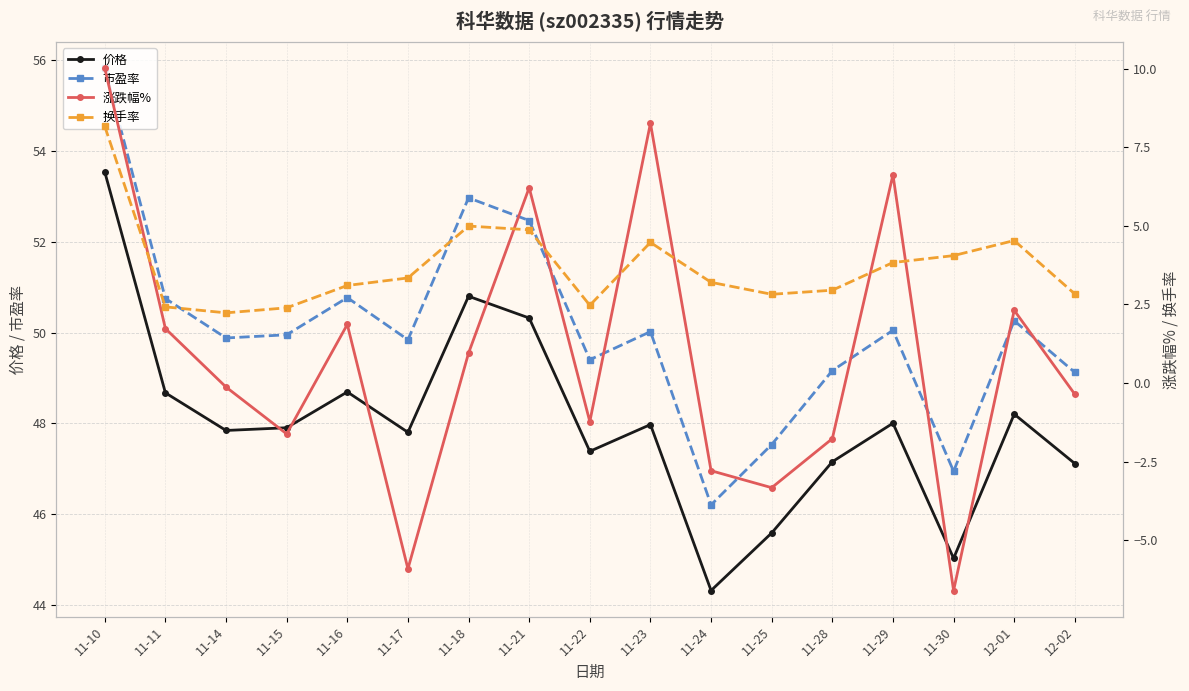

Reading left to right, what are all the values shown in this chart?

价格: 53.5	48.7	47.8	47.9	48.7	47.8	50.8	50.3	47.4	48.0	44.3	45.6	47.1	48.0	45.0	48.2	47.1
市盈率: 55.8	50.8	49.9	50.0	50.8	49.8	53.0	52.5	49.4	50.0	46.2	47.5	49.2	50.0	46.9	50.3	49.1
涨跌幅%: 10.0	1.7	-0.1	-1.6	1.9	-5.9	0.9	6.2	-1.2	8.3	-2.8	-3.3	-1.8	6.6	-6.6	2.3	-0.4
换手率: 8.2	2.4	2.2	2.4	3.1	3.3	5.0	4.9	2.5	4.5	3.2	2.8	3.0	3.8	4.0	4.5	2.8